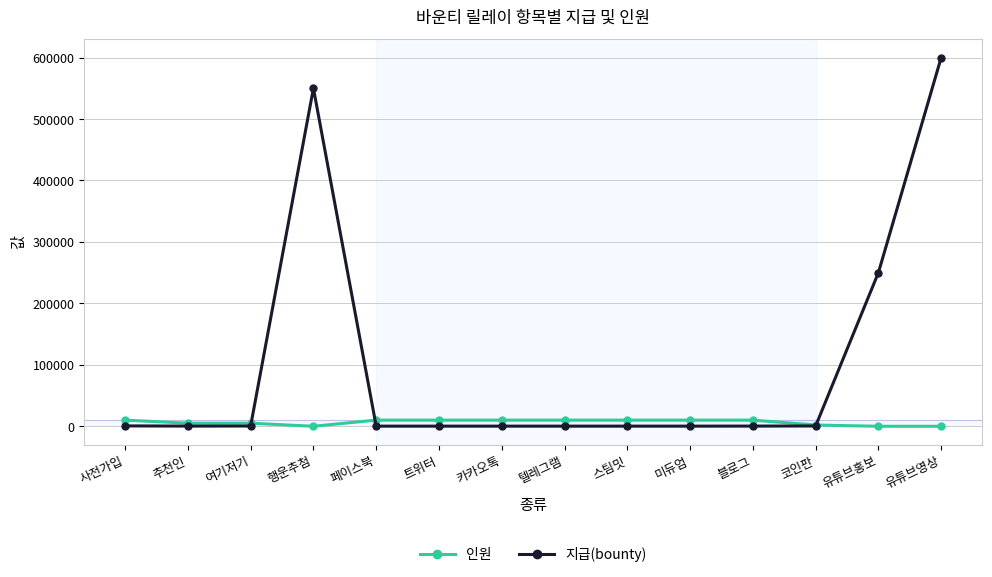

Which series has the widest spread of values?

지급(bounty)